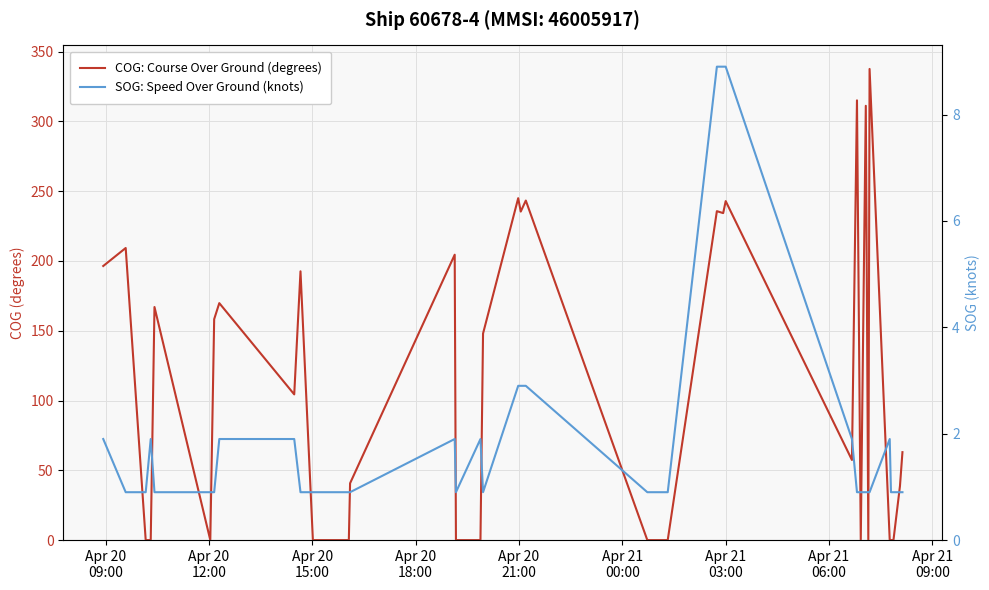

In SOG: Speed Over Ground (knots), how many points are lower than both neighbors (excluding endpoints)?

2